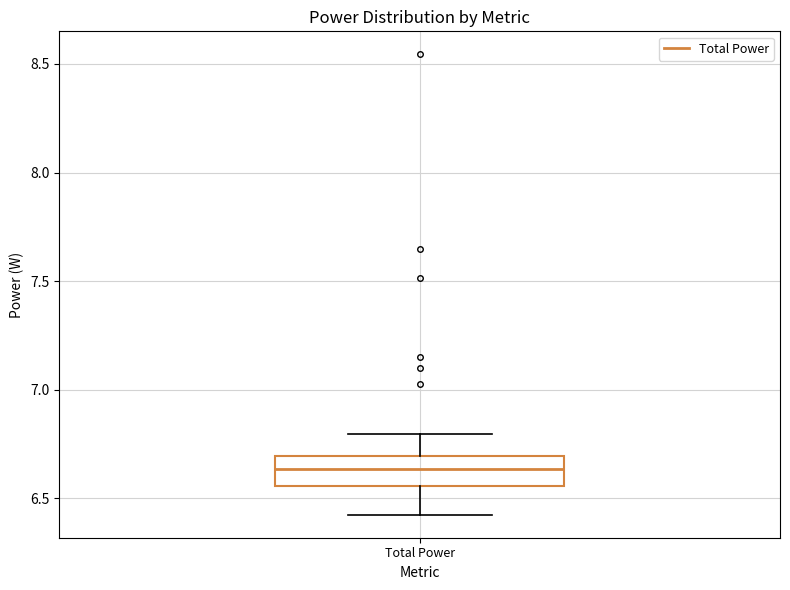

Read this box plot against the y-axis: the position of the median line, the range covered by the box, and the ends of both whiskers. The values are not printed on the chart, so give them approximately, as read against the axis.

median 6.65, box 6.55 to 6.70, whiskers 6.45 to 6.80